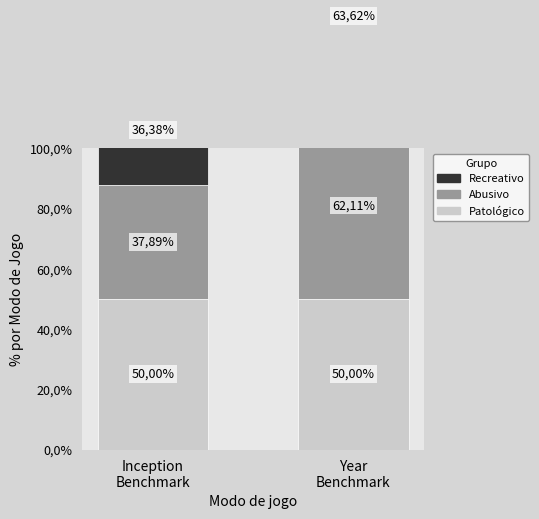

What are all the series names shown in the legend?

Patológico, Abusivo, Recreativo